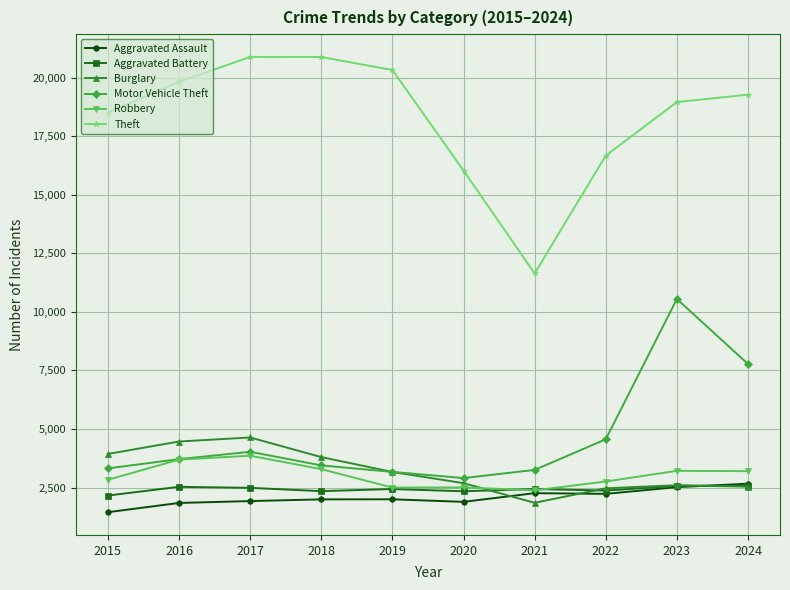

True or false: Theft has more than 0 points higher than both neighbors.

True